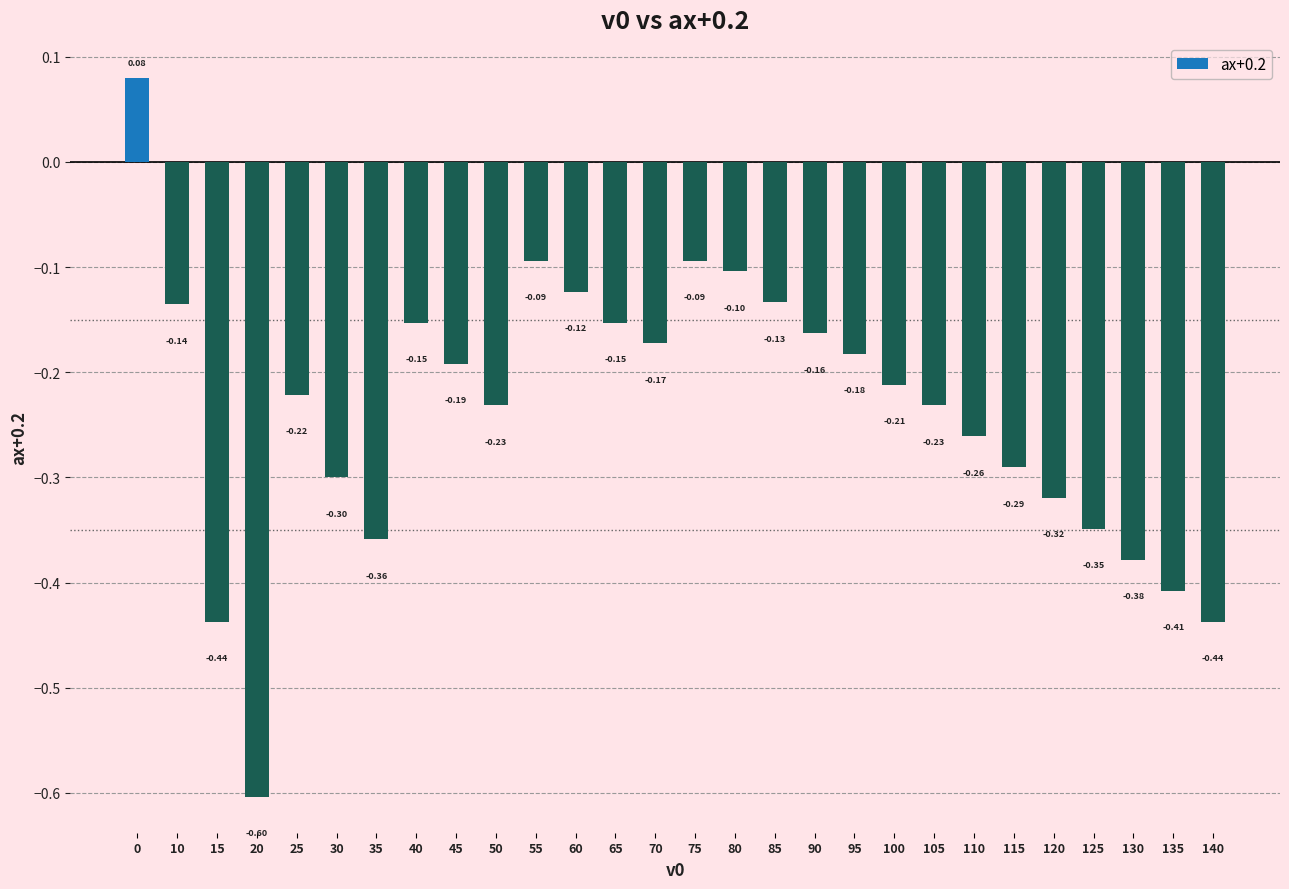

Which has a higher value, 60 or 50?

60